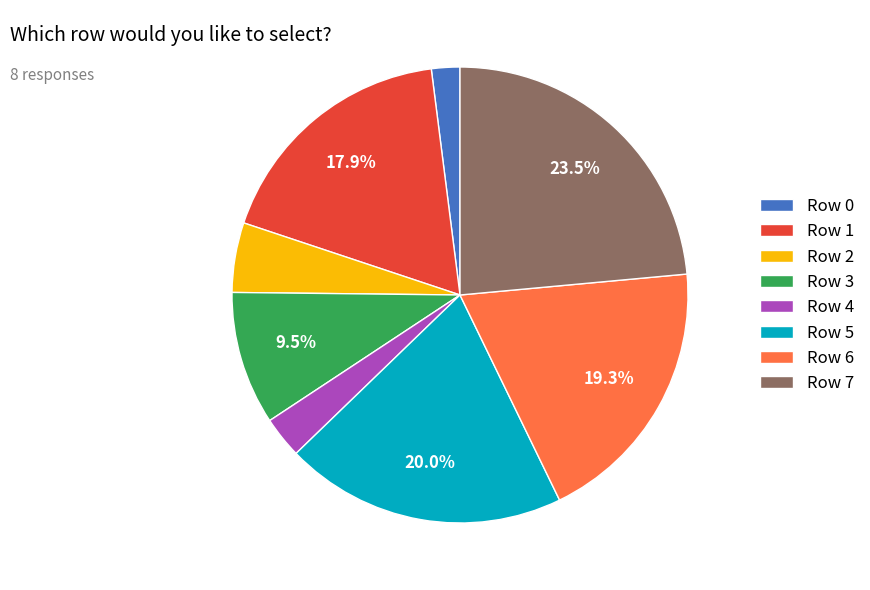

What is the largest slice in the pie chart?

Row 7